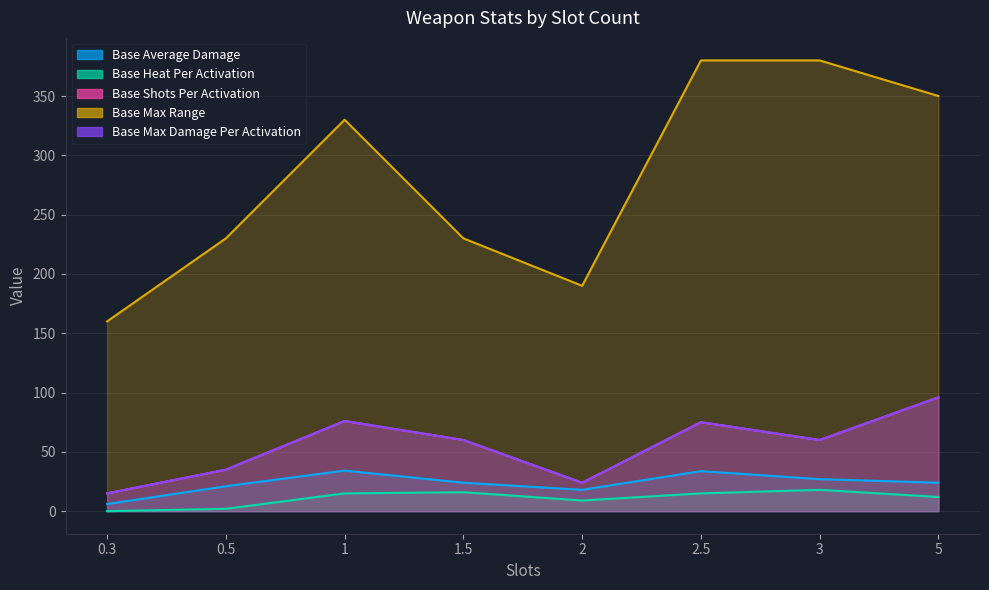

Is the value of Base Average Damage at 2 greater than the value of Base Heat Per Activation at 1?

Yes